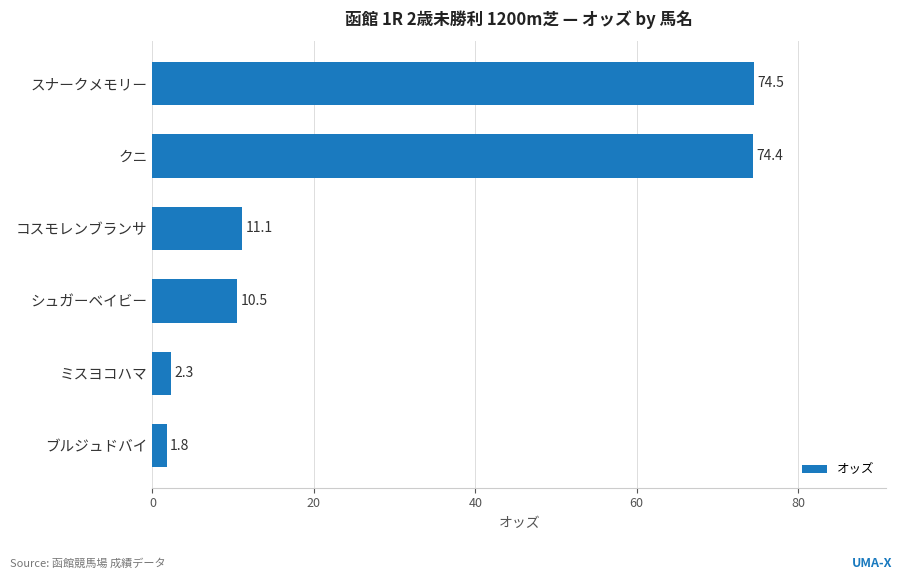

What is the minimum value shown in the chart?

1.8